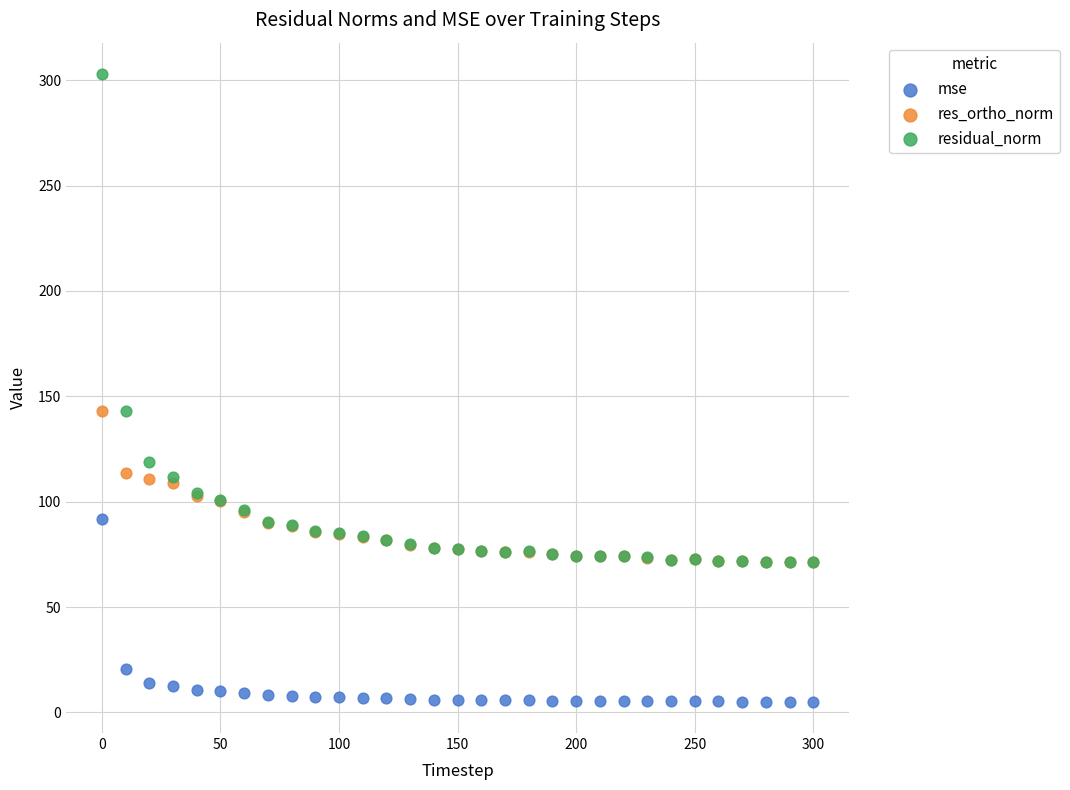

What are all the series names shown in the legend?

mse, res_ortho_norm, residual_norm